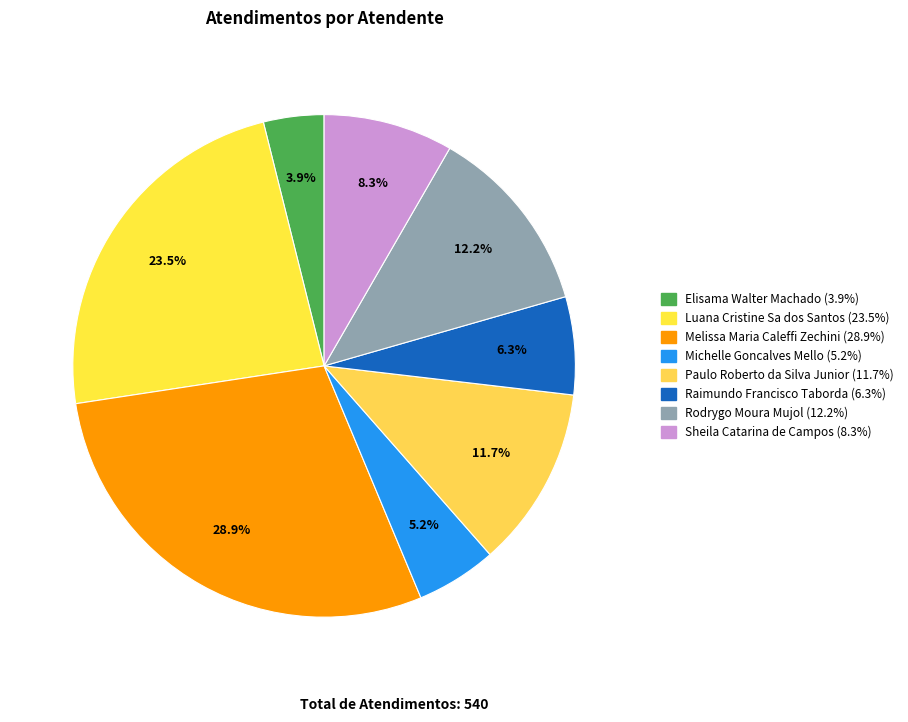

To the nearest percent, what is the combined percentage of Luana Cristine Sa dos Santos and Sheila Catarina de Campos?

32%